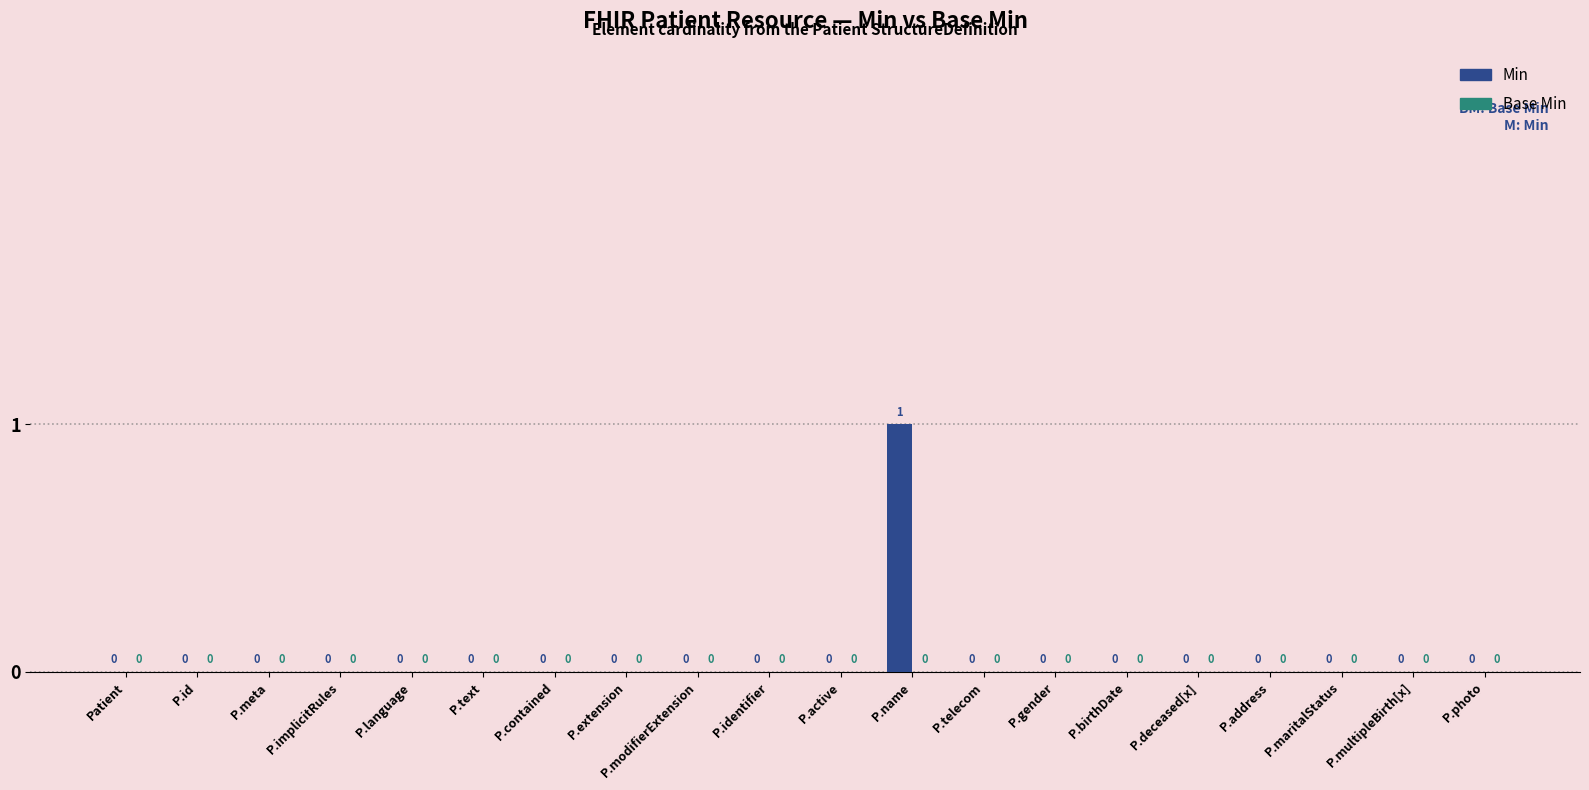

How many values are between 0 and 1?

20